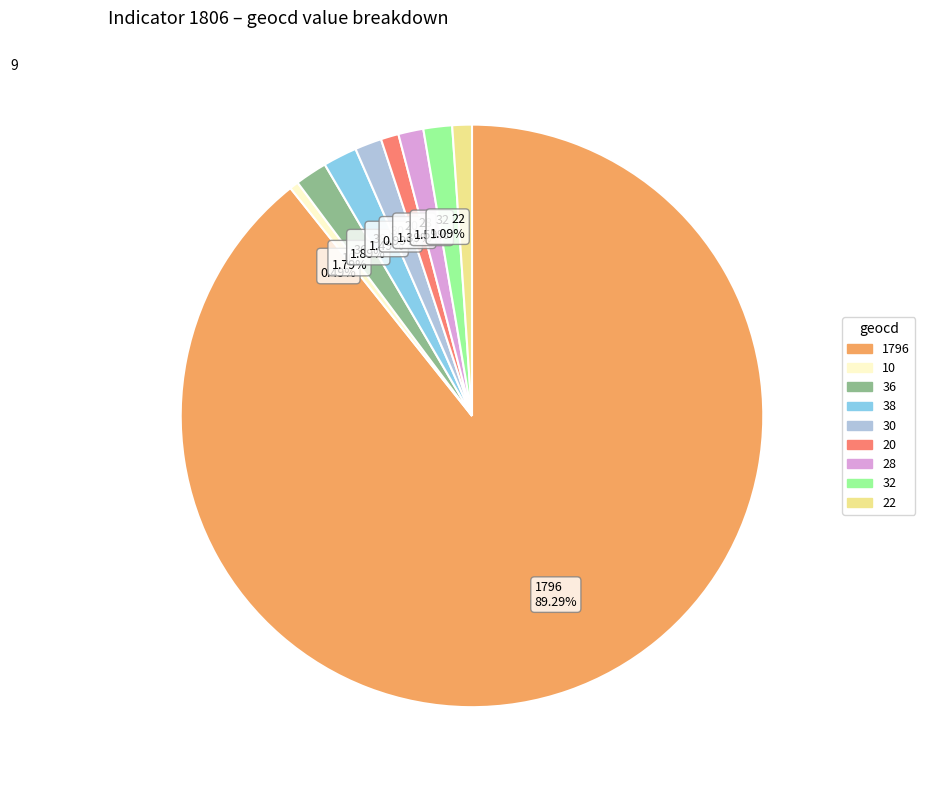

How many segments does this pie chart have?

9